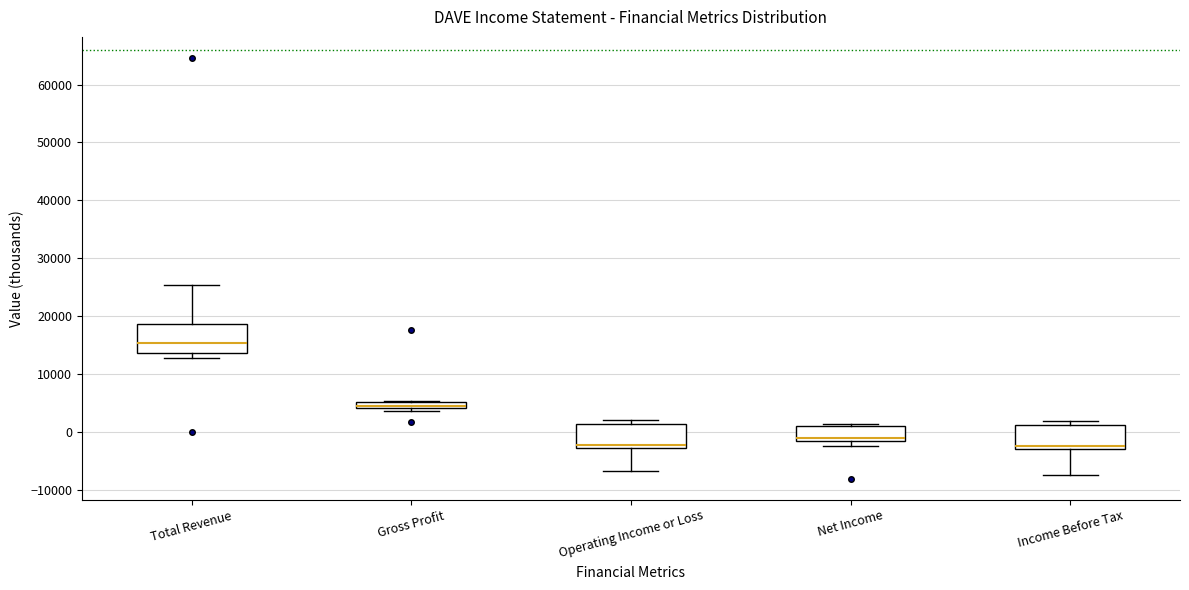

Where does the median line of the box for Operating Income or Loss sit on the y-axis? The values are not printed on the chart, so give them approximately, as read against the axis.

-2000